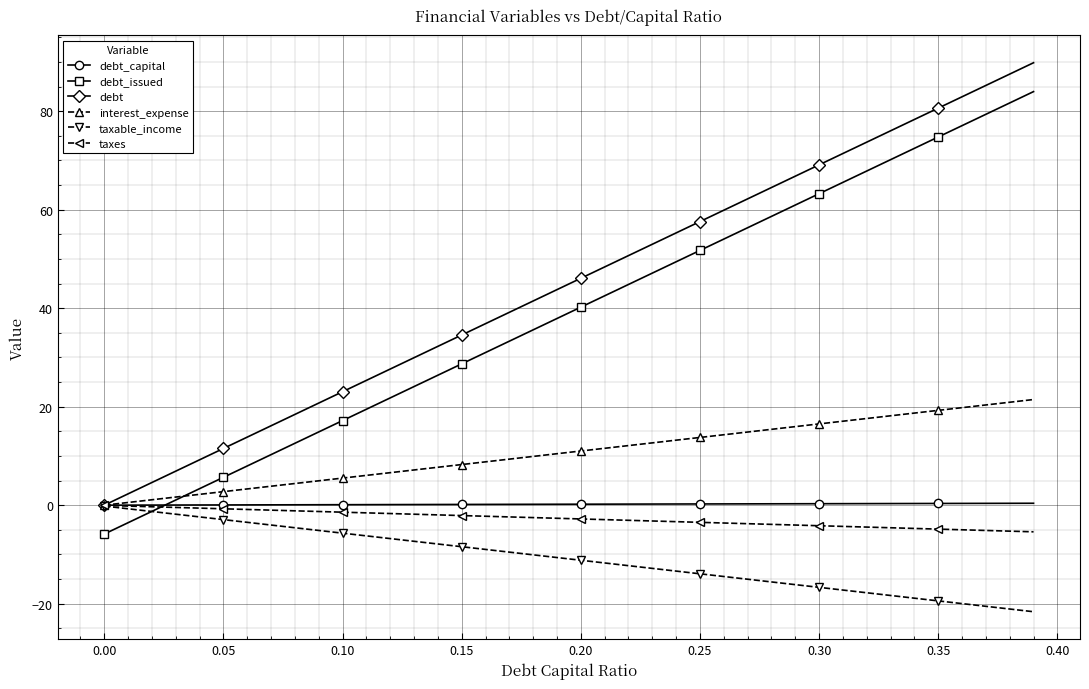

Which series ends up on top after the final intersection of debt_issued and taxable_income?

debt_issued